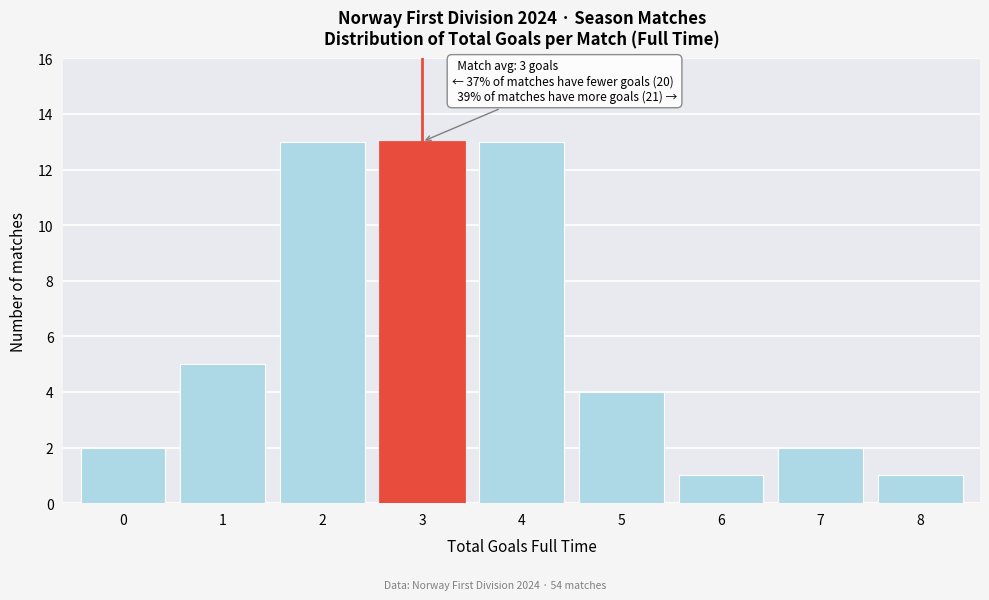

Reading left to right, list all the values displayed in this chart.

0=2	1=5	2=13	3=13	4=13	5=4	6=1	7=2	8=1